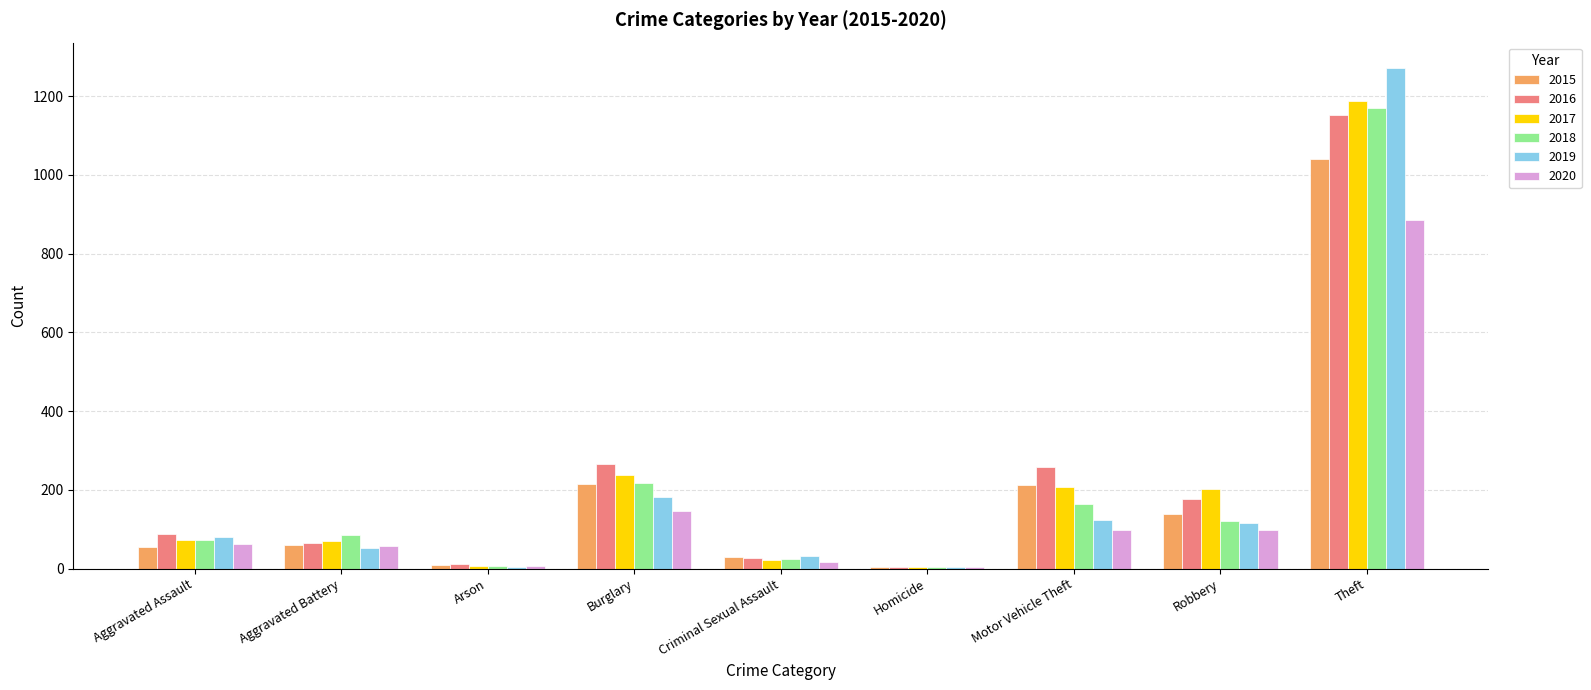

Which label corresponds to the largest value in the chart?

Theft